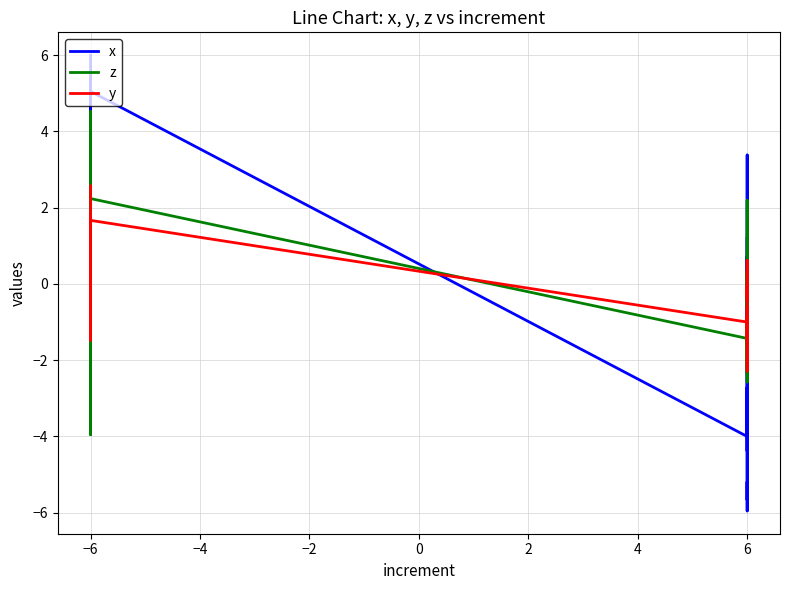

How many times do x and y cross each other?

16